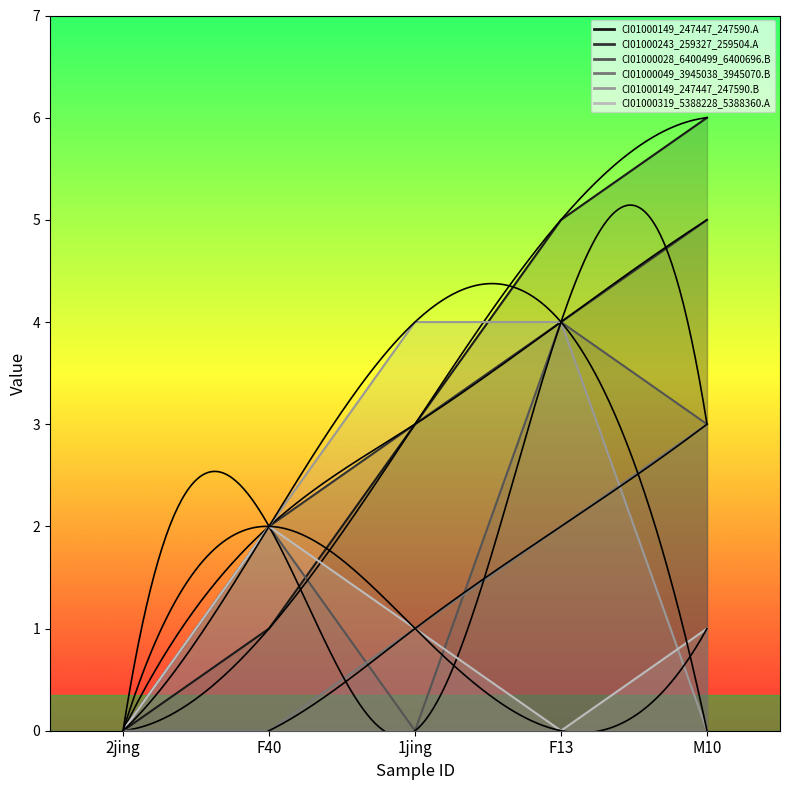

True or false: CI01000149_247447_247590.B has more than 0 points higher than both neighbors.

False